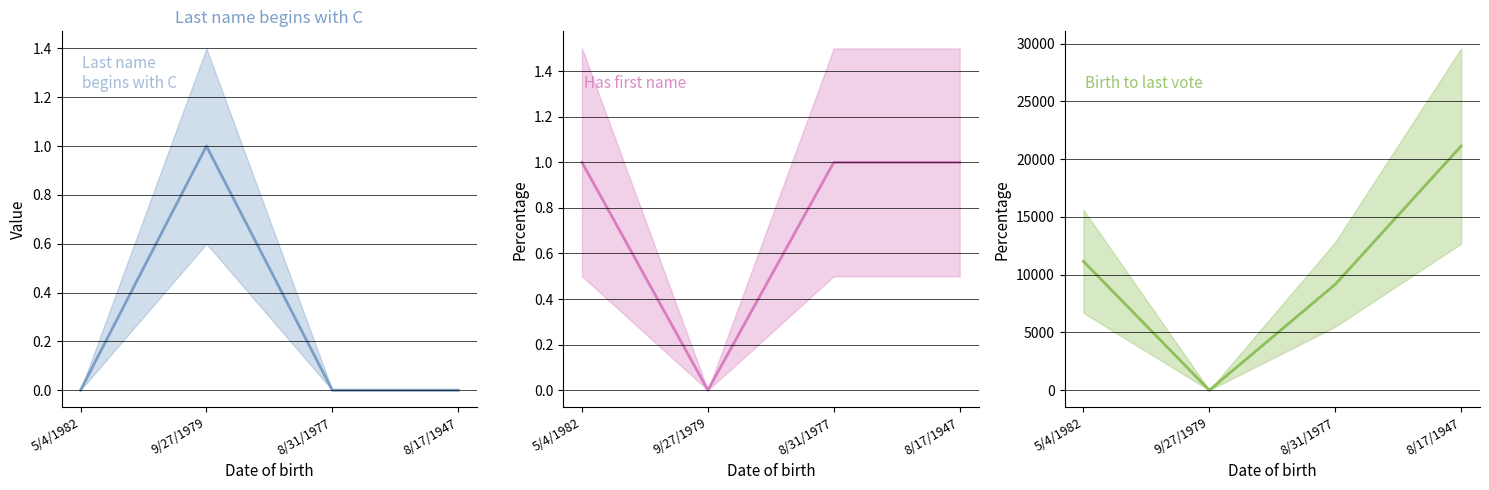

Between 9/27/1979 and 5/4/1982, which is larger?

9/27/1979